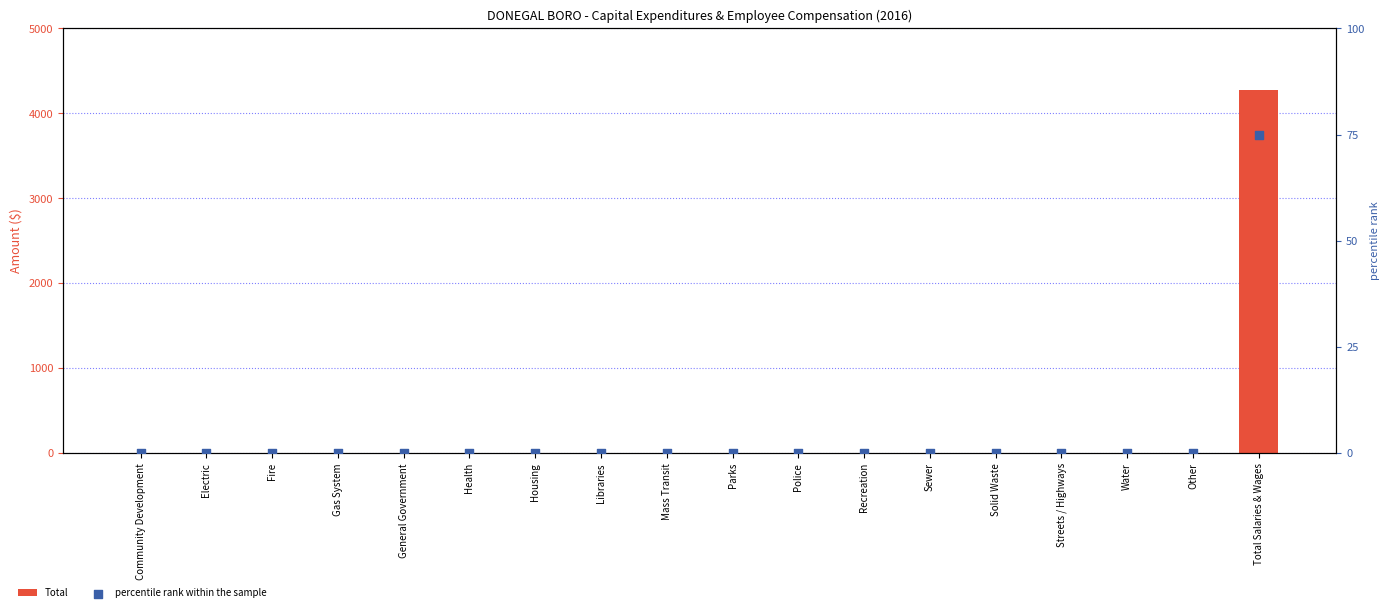

Which series has the largest total across all categories?

Total